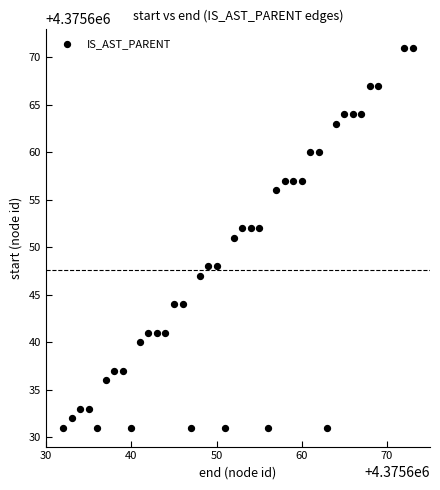

What is the range of X values (max minus min)?

41